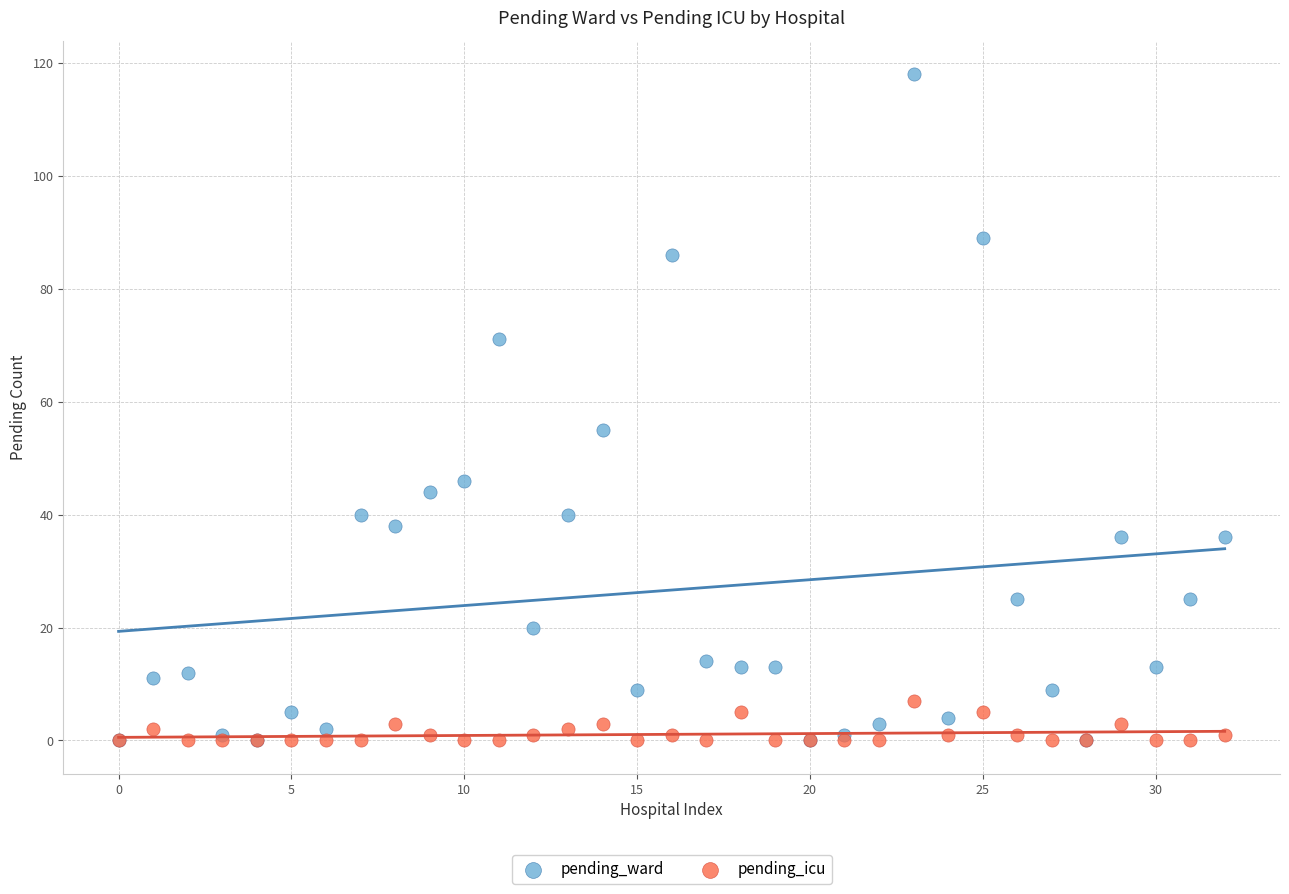

Across all series, what Y value is closest to 59?

55